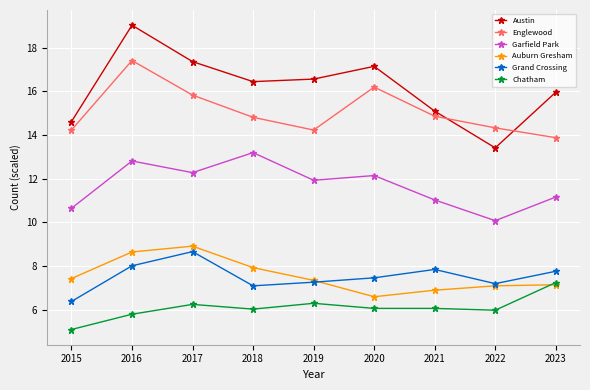

What is the lowest value of the Auburn Gresham series?

6.6